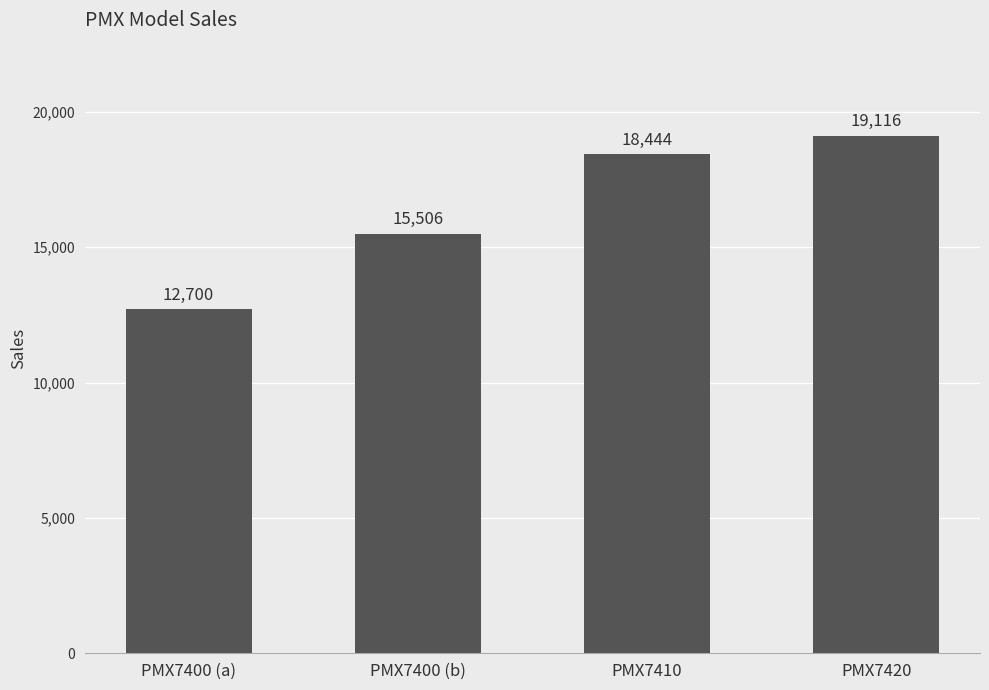

What is the difference between the maximum and minimum values?

6416